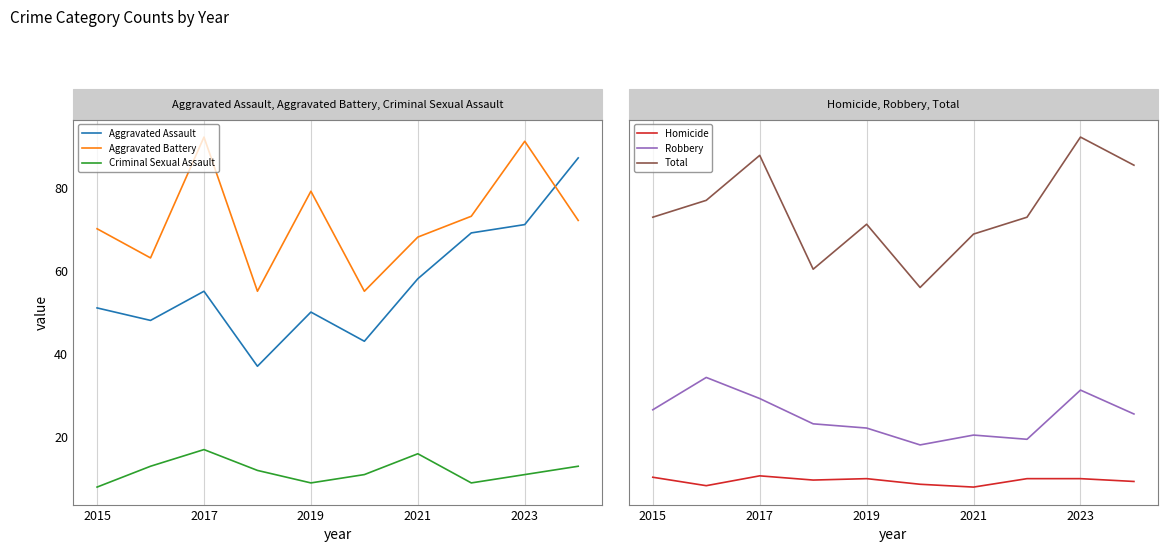

What is the value of the Robbery point at the 8th from the left?

35